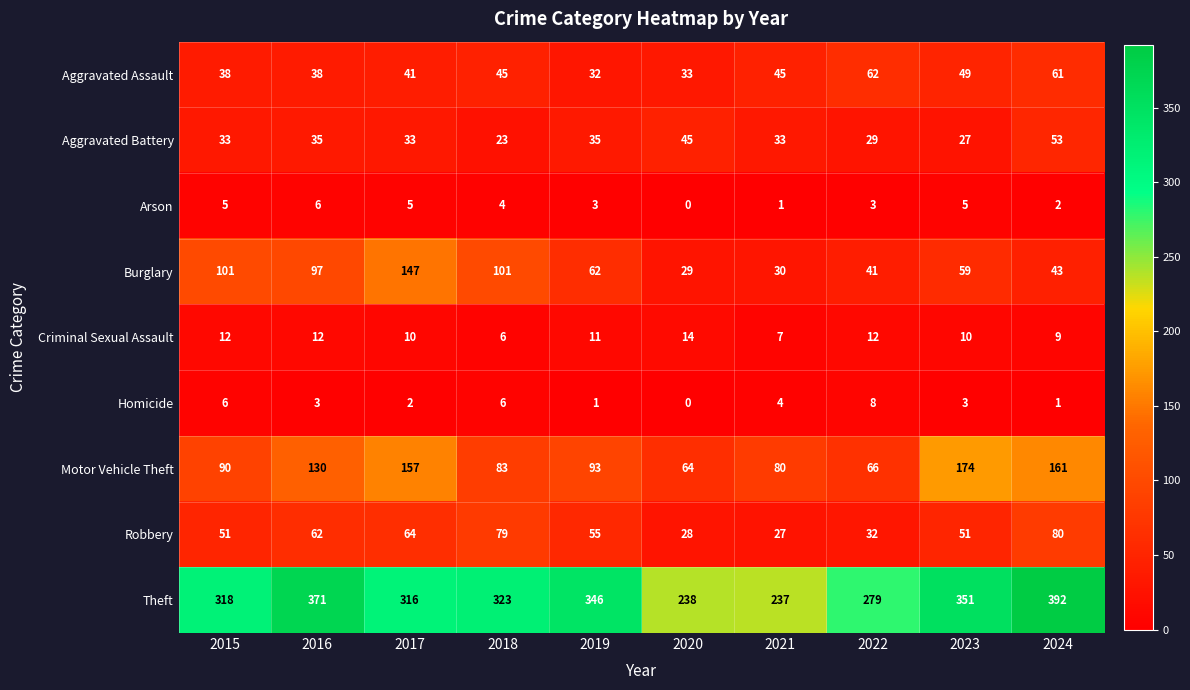

What is the difference between the highest and lowest values at 2019?

345